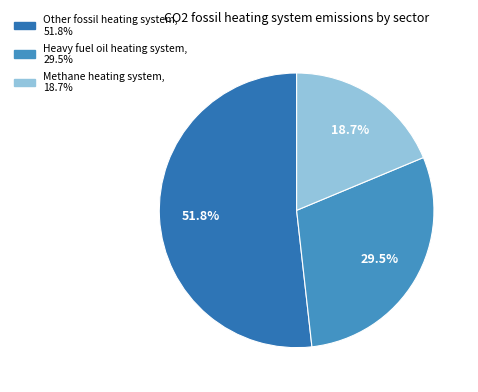

To the nearest percent, what is the average slice percentage?

33%